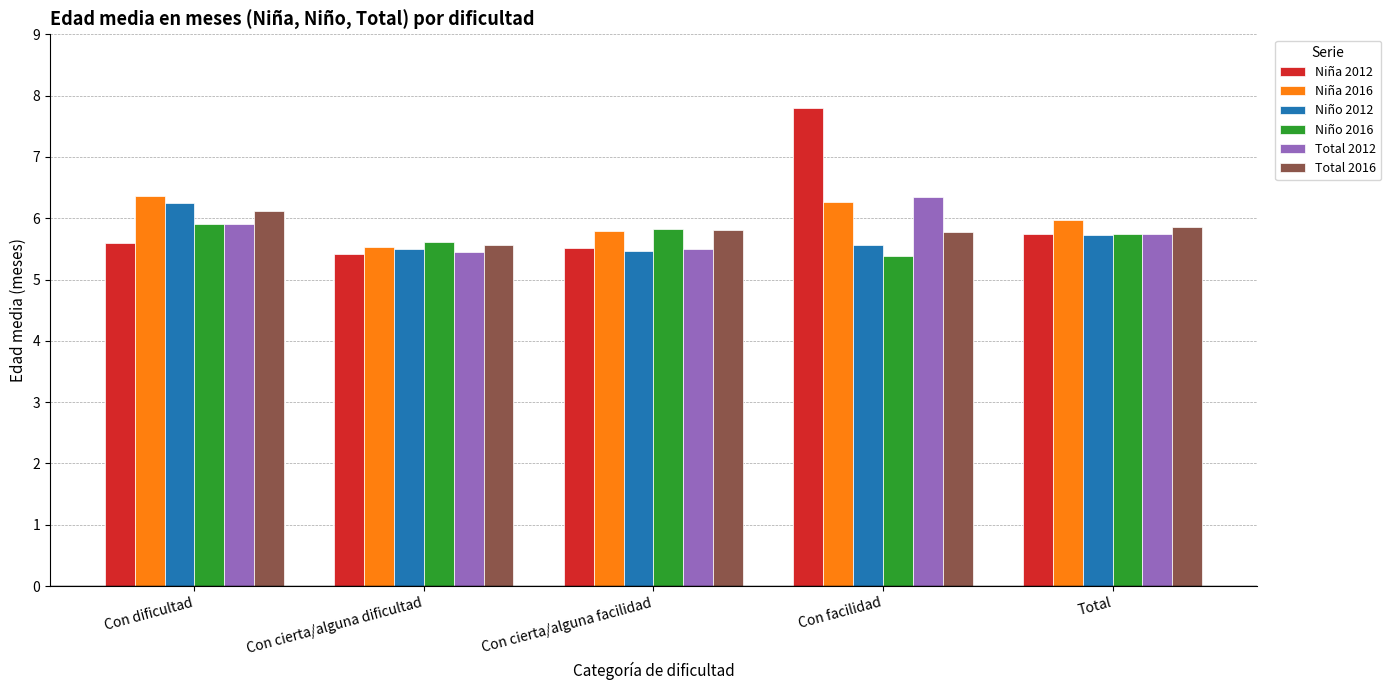

What is the total value across all series at Con cierta/alguna dificultad?

33.1